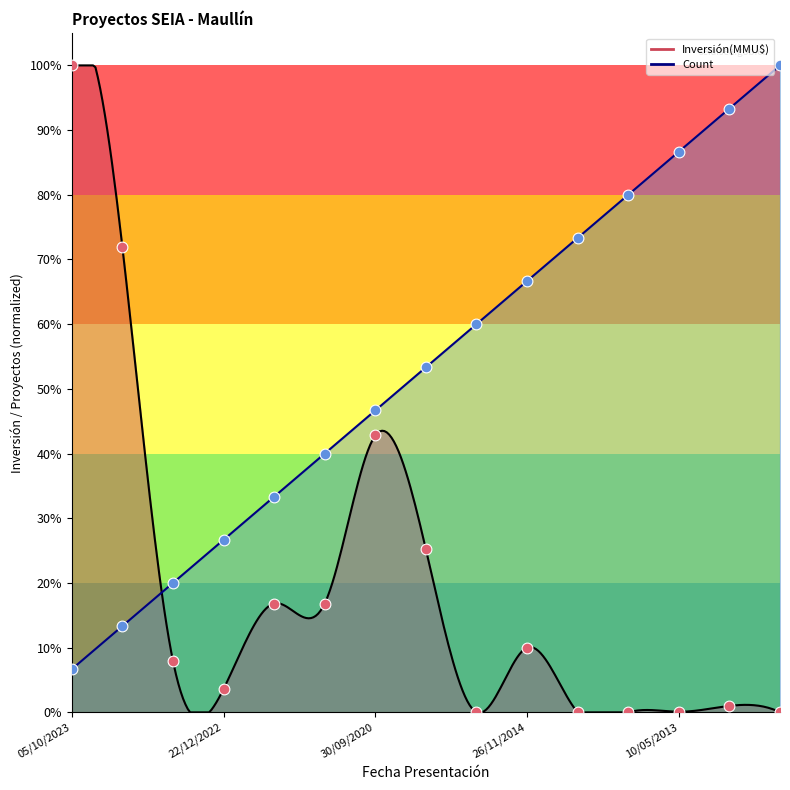

At which category is the sum across all series the highest?

05/10/2023